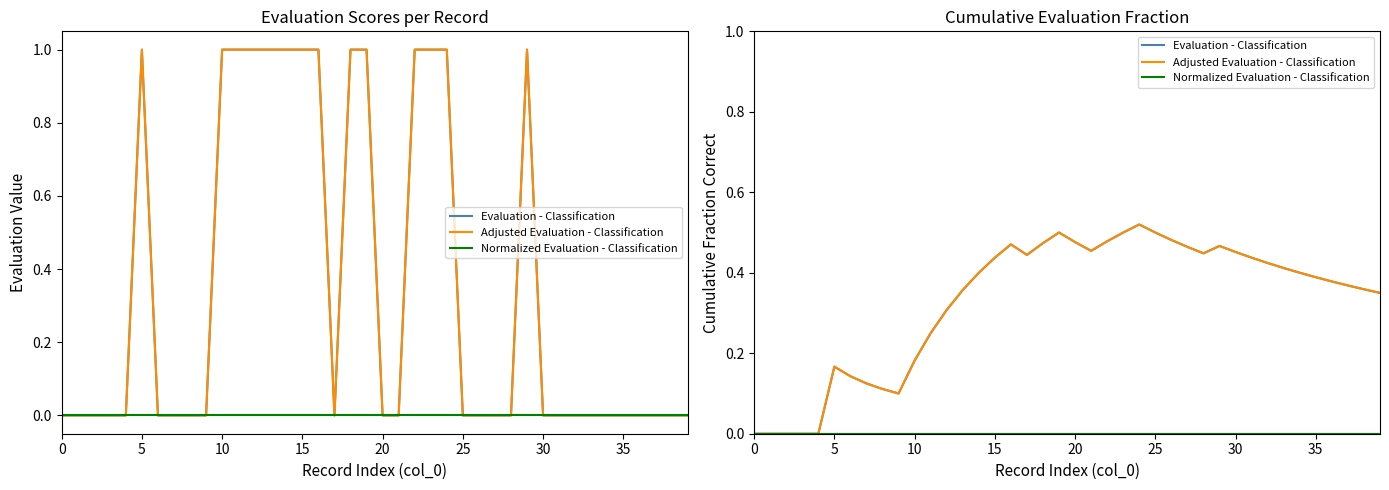

True or false: Adjusted Evaluation - Classification has more than 0 points higher than both neighbors.

True